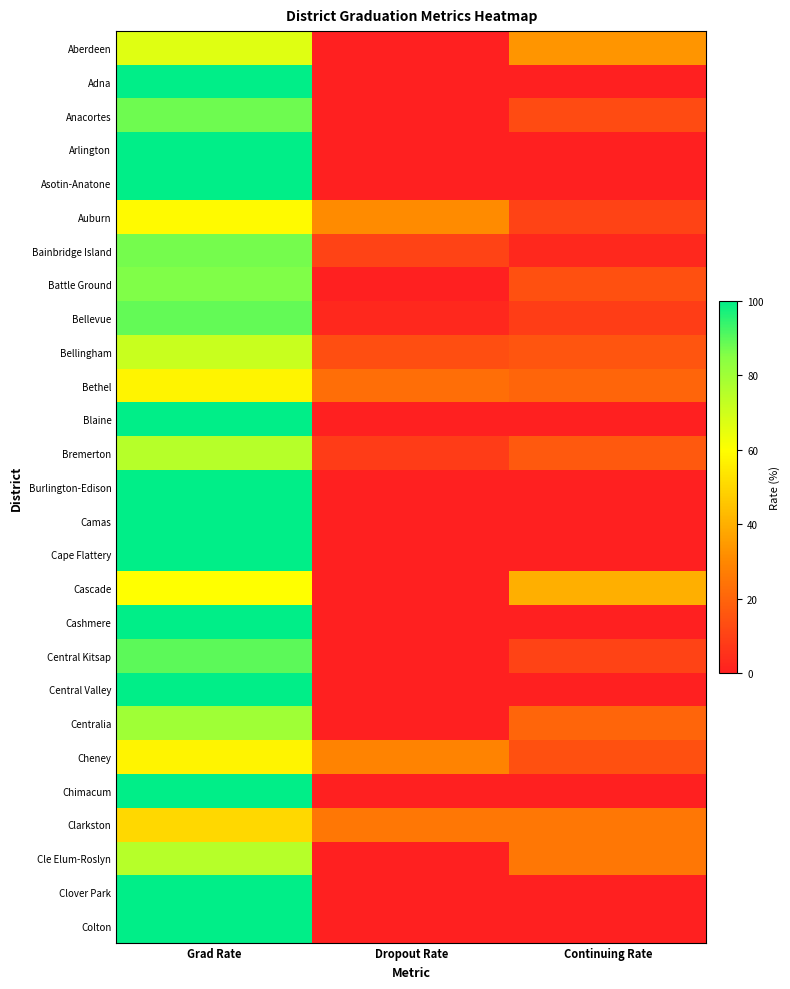

Which series has the largest total across all categories?

Aberdeen